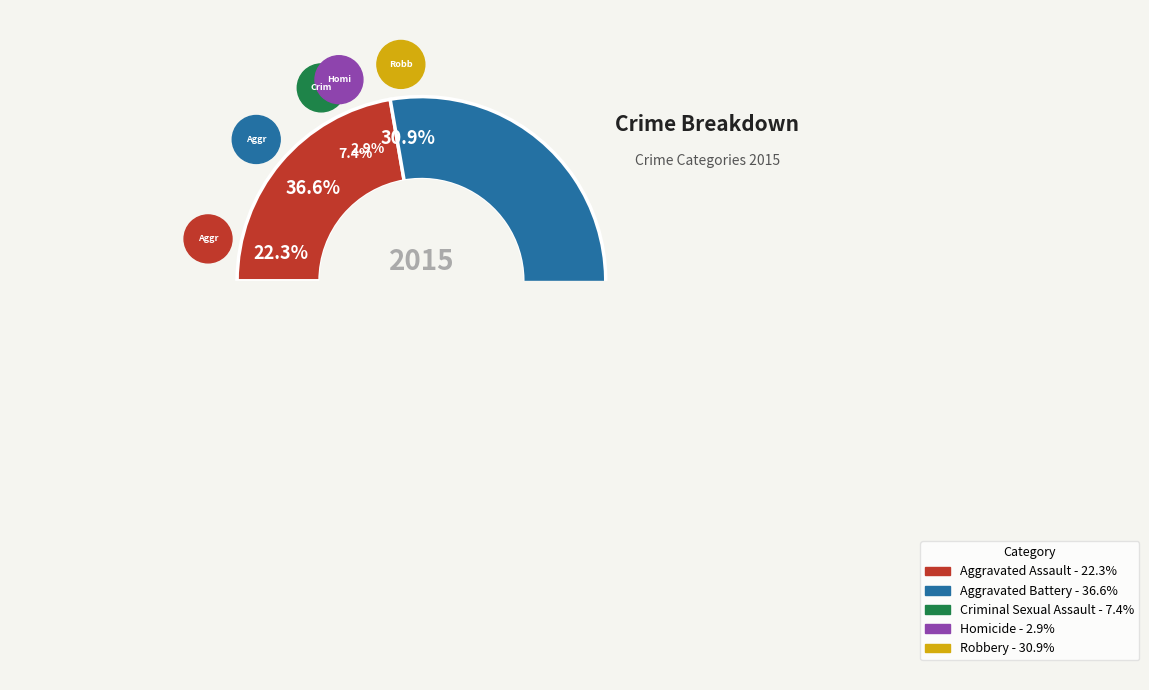

What is the largest slice in the pie chart?

Aggravated Battery